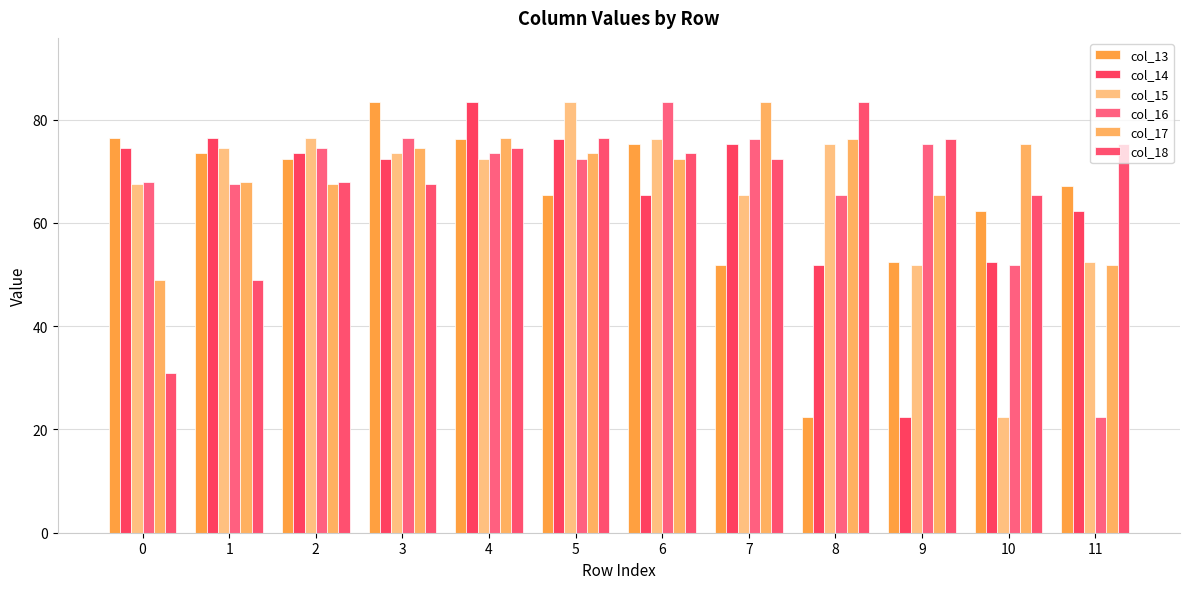

At which category is the sum across all series the highest?

4